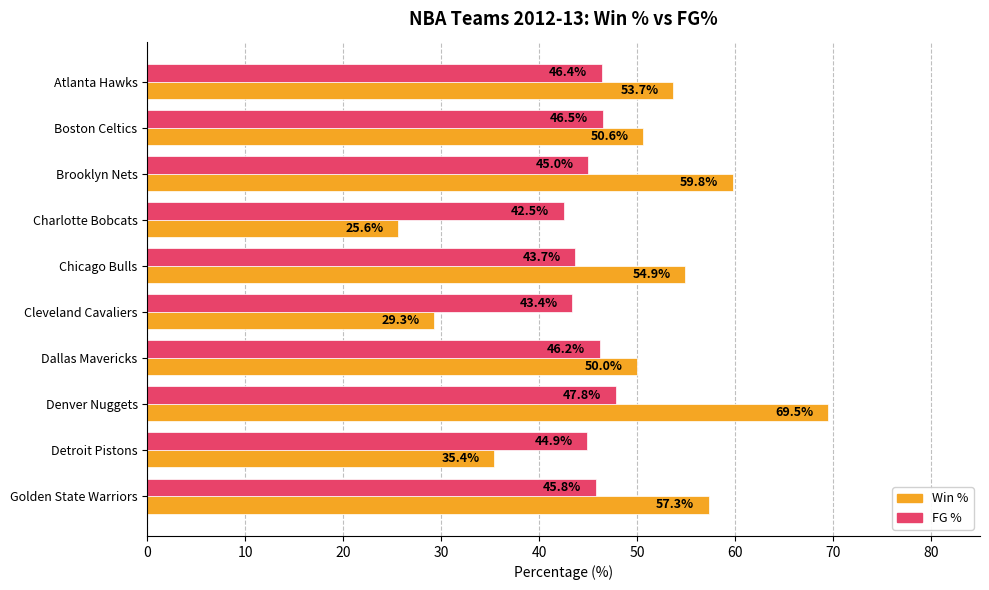

What is the sum of all Win % values?

486.1